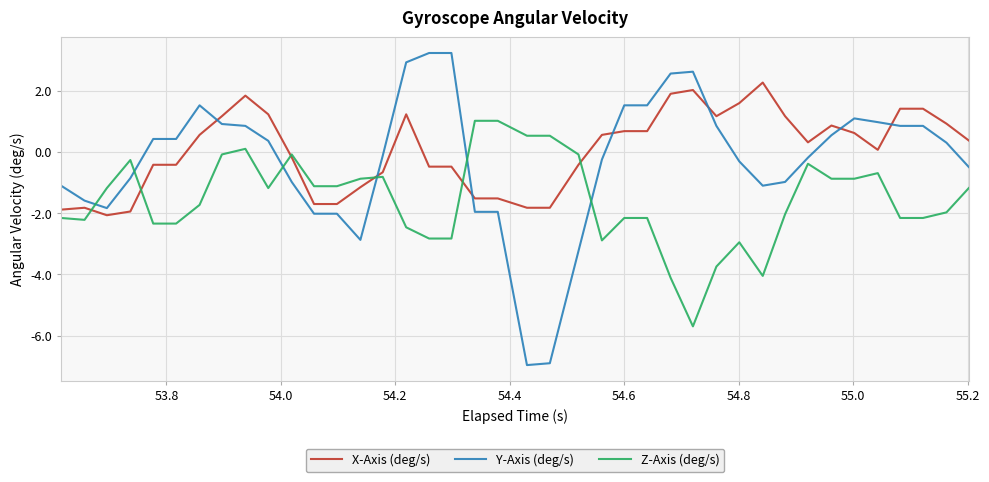

Does the chart have visible grid lines?

Yes